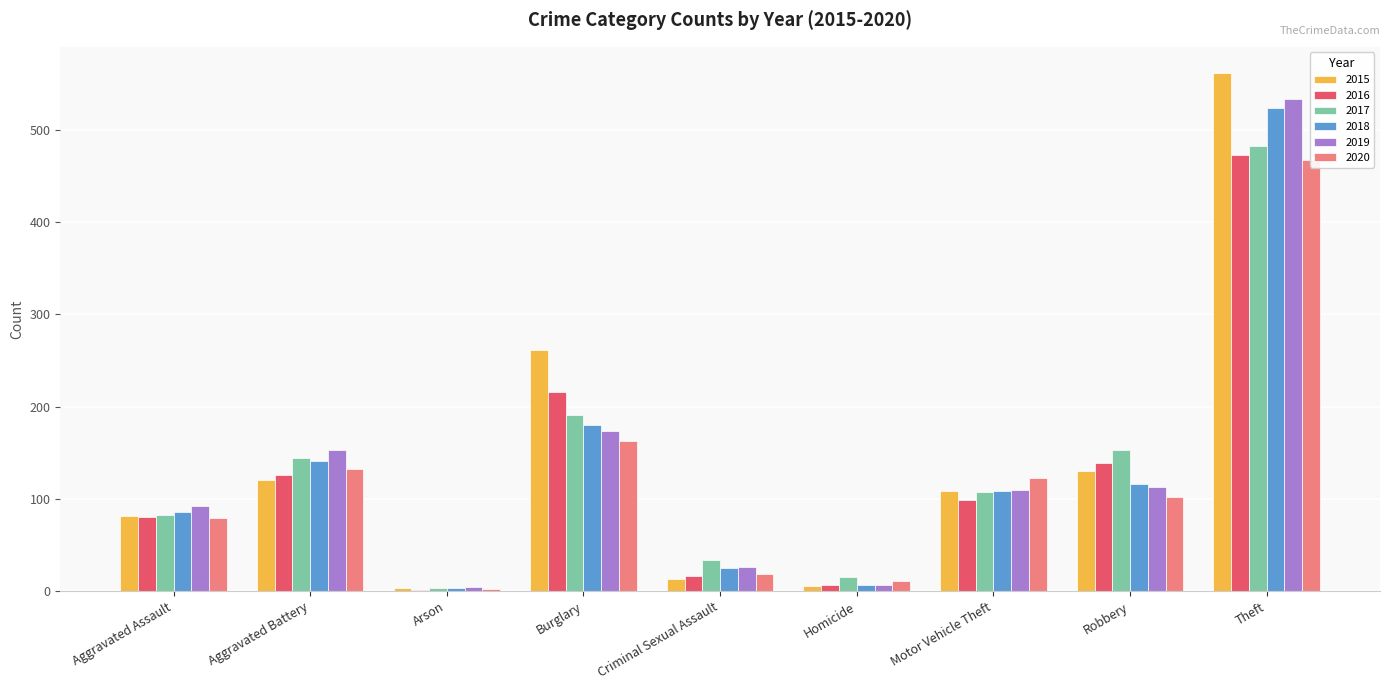

What is the spread (max minus min) of values at Motor Vehicle Theft?

24